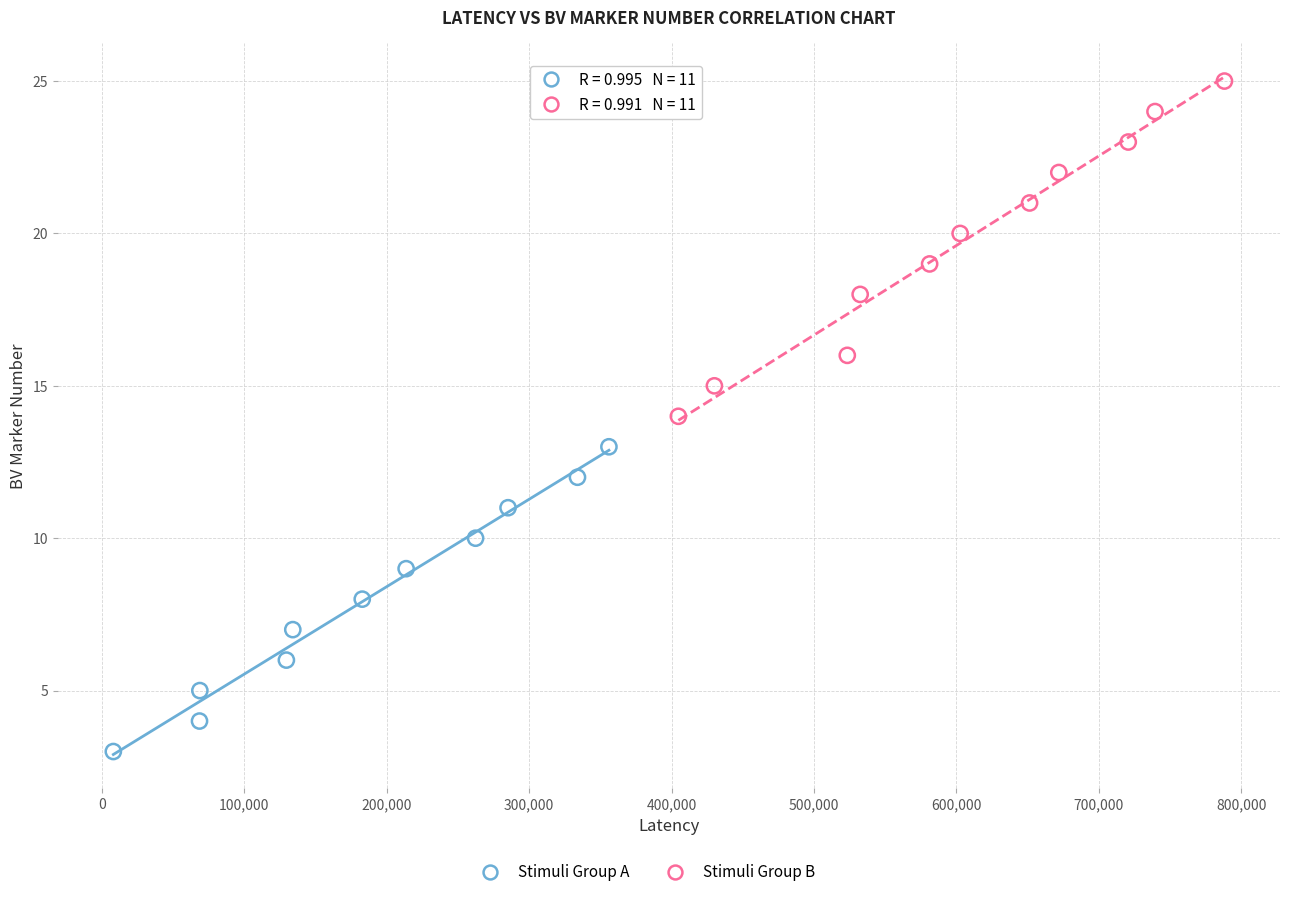

Which series has the largest Y range (max minus min)?

Stimuli Group B